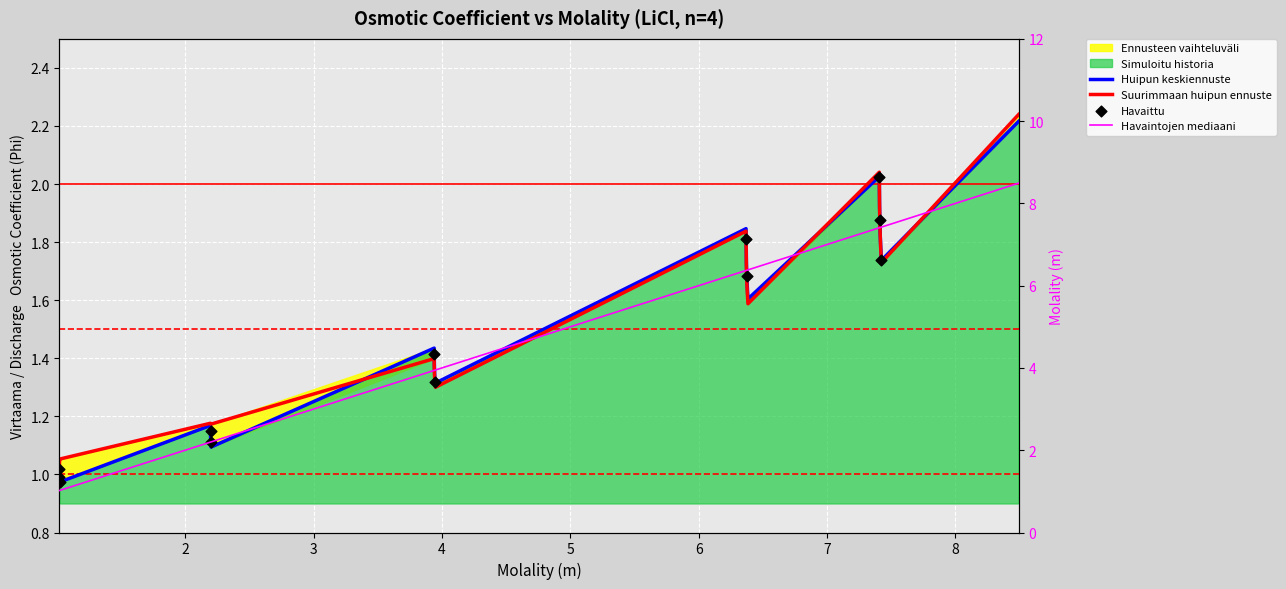

What is the total value across all series at 2.201?

4.5